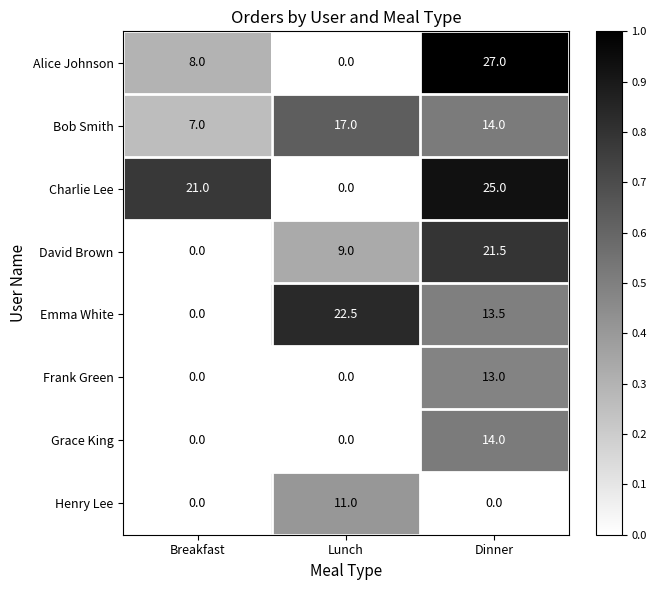

What is the difference between the highest and lowest values at Breakfast?

21.0